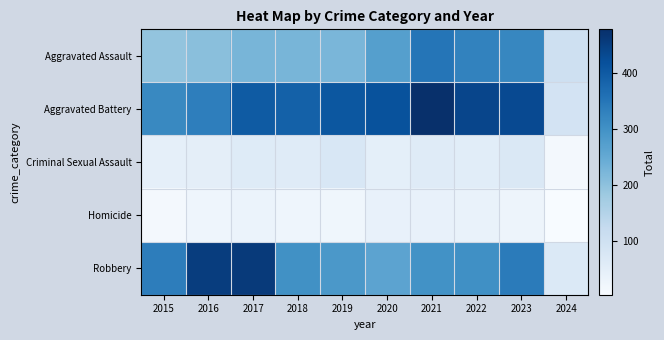

Reading left to right, what are all the values shown in this chart?

Aggravated Assault: 2015=194	2016=206	2017=225	2018=225	2019=223	2020=273	2021=352	2022=327	2023=320	2024=101
Aggravated Battery: 2015=316	2016=336	2017=400	2018=389	2019=407	2020=416	2021=479	2022=439	2023=432	2024=91
Criminal Sexual Assault: 2015=46	2016=50	2017=62	2018=60	2019=77	2020=48	2021=61	2022=55	2023=72	2024=15
Homicide: 2015=15	2016=26	2017=33	2018=25	2019=22	2020=41	2021=38	2022=36	2023=28	2024=4
Robbery: 2015=337	2016=454	2017=460	2018=301	2019=287	2020=263	2021=300	2022=304	2023=341	2024=69